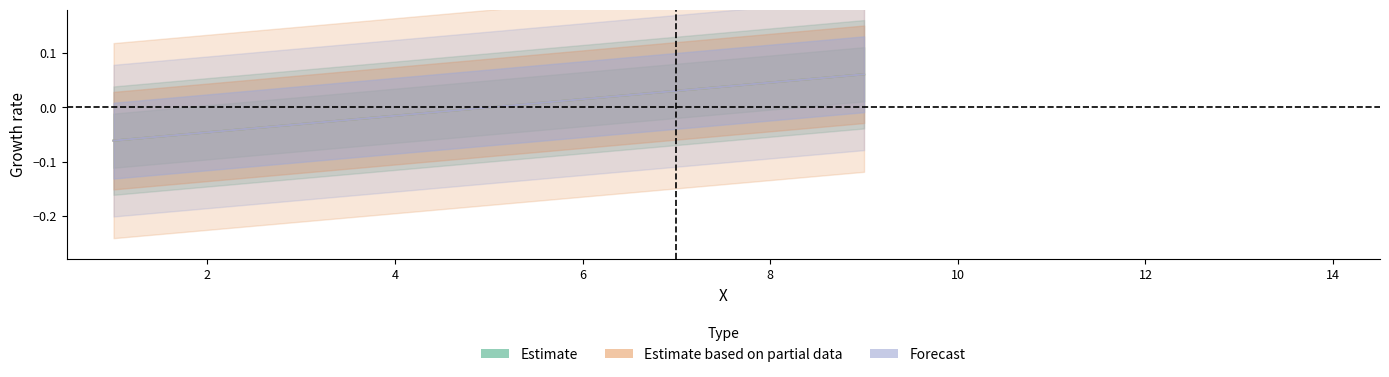

At which category is the sum across all series the highest?

9